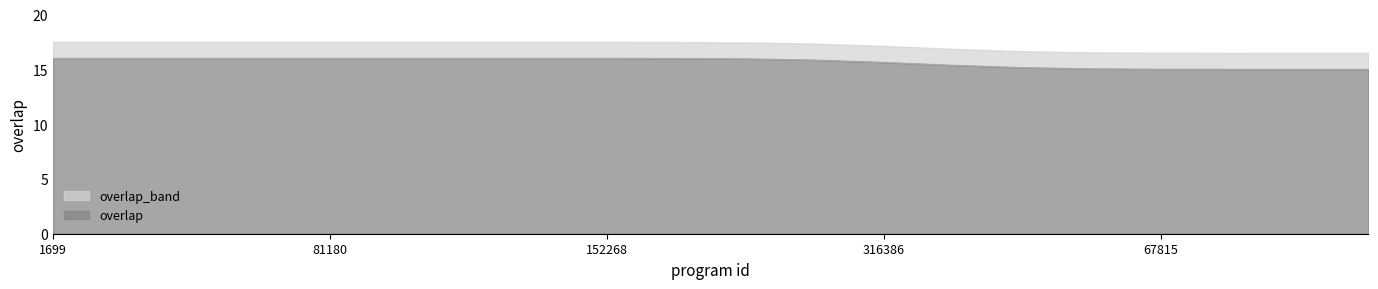

How many values are between 15 and 16?

20